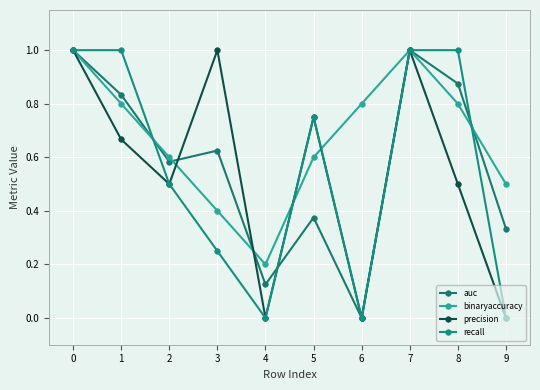

Reading right to left, what are all the values shown in this chart?

auc: 9=0.3	8=0.9	7=1.0	6=0.0	5=0.4	4=0.1	3=0.6	2=0.6	1=0.8	0=1.0
binaryaccuracy: 9=0.5	8=0.8	7=1.0	6=0.8	5=0.6	4=0.2	3=0.4	2=0.6	1=0.8	0=1.0
precision: 9=0.0	8=0.5	7=1.0	6=0.0	5=0.8	4=0.0	3=1.0	2=0.5	1=0.7	0=1.0
recall: 9=0.0	8=1.0	7=1.0	6=0.0	5=0.8	4=0.0	3=0.2	2=0.5	1=1.0	0=1.0